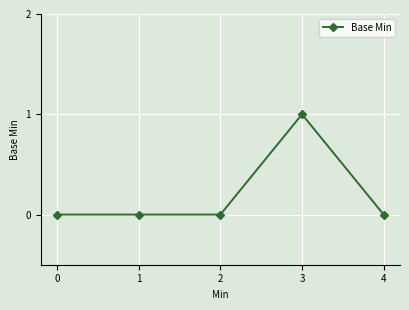

The chart shows a value of 0 at 3. True or false?

False